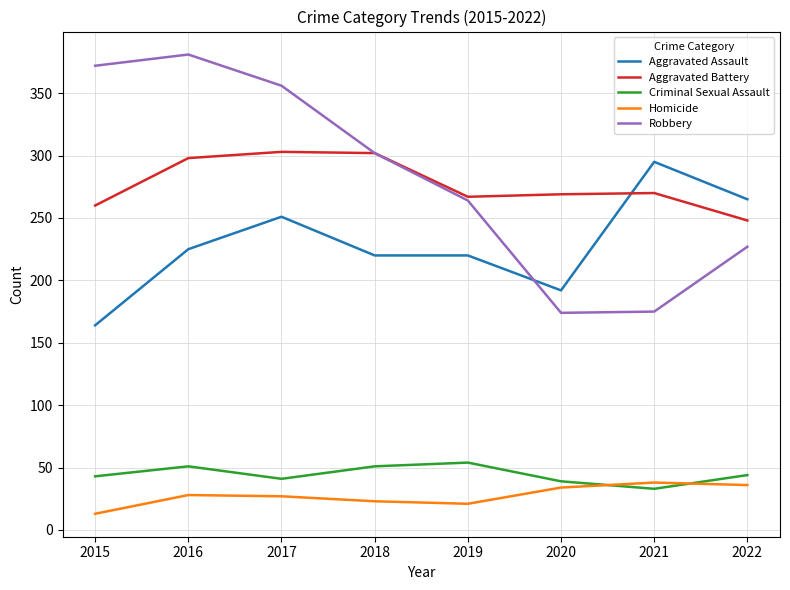

What is the greatest value displayed?

381